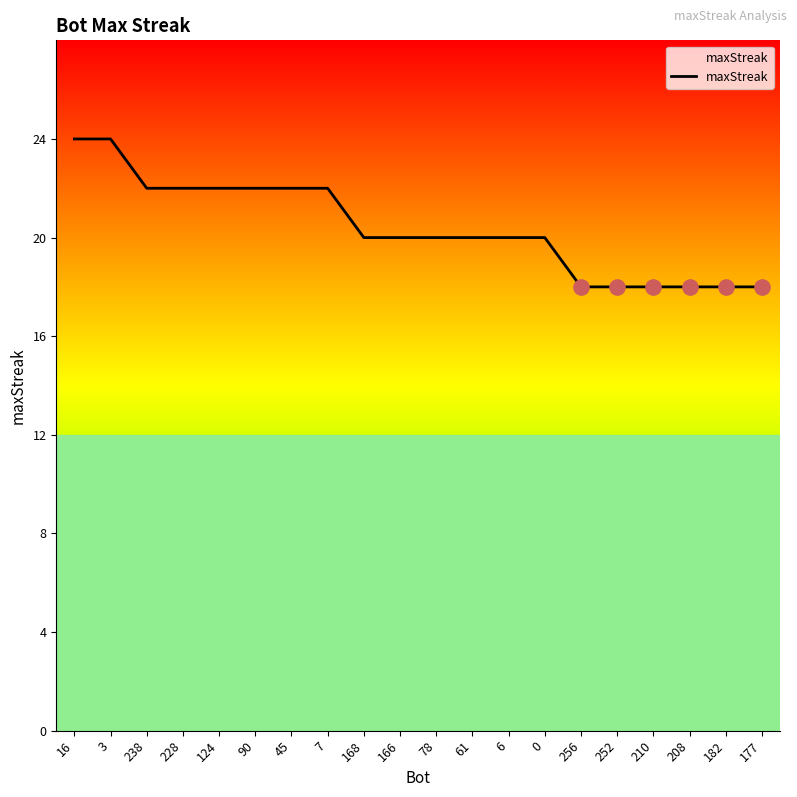

Between 16 and 166, which is larger?

16